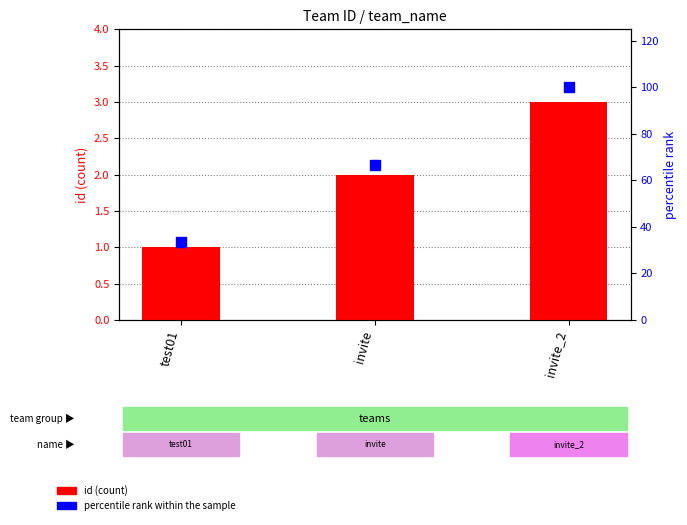

Which series contains the lowest Y value?

id